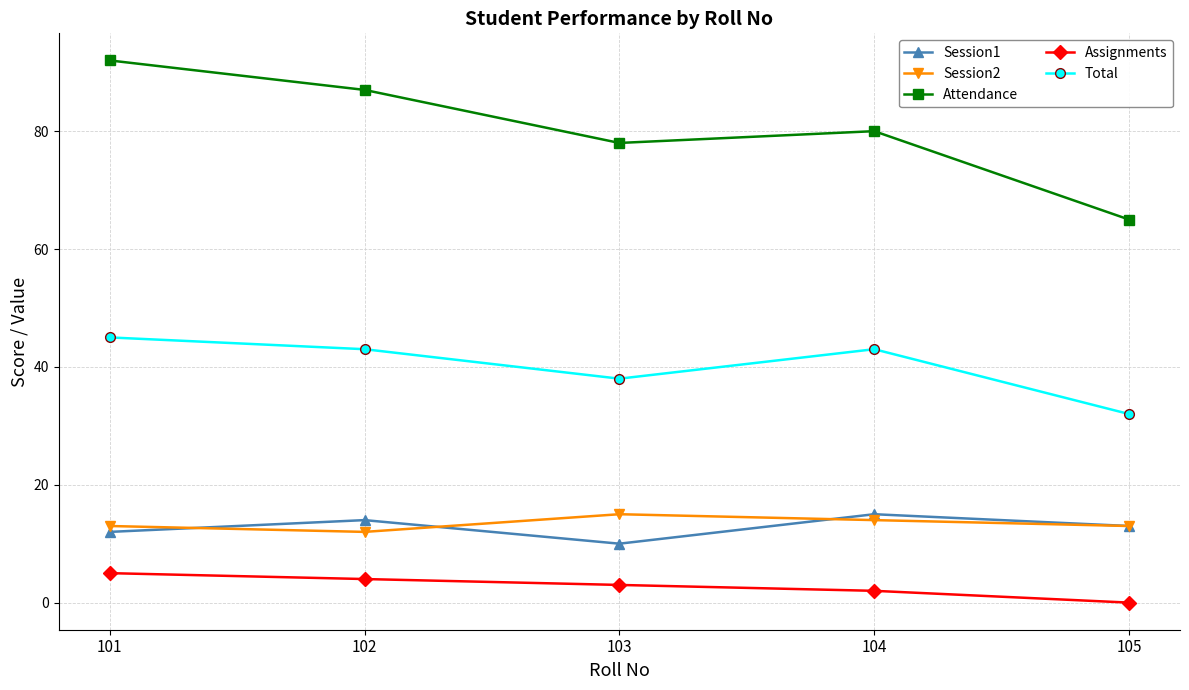

Reading left to right, list all the values displayed in this chart.

Session1: 12	14	10	15	13
Session2: 13	12	15	14	13
Attendance: 92	87	78	80	65
Assignments: 5	4	3	2	0
Total: 45	43	38	43	32